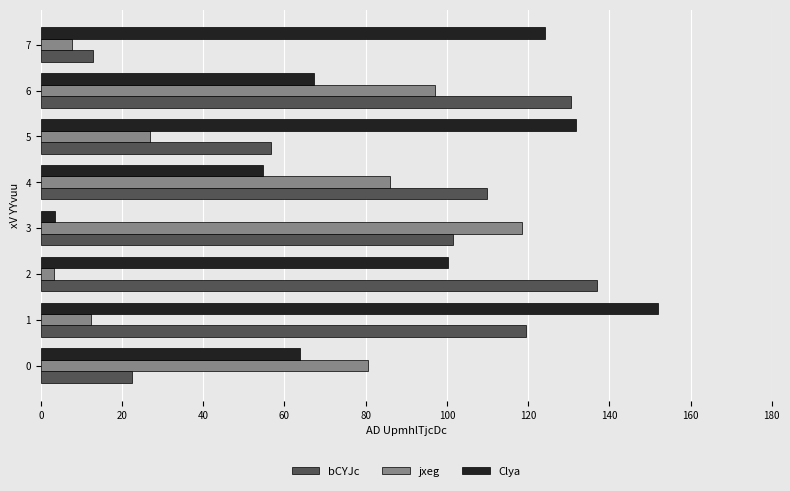

At how many categories does at least one series exceed 59?

8